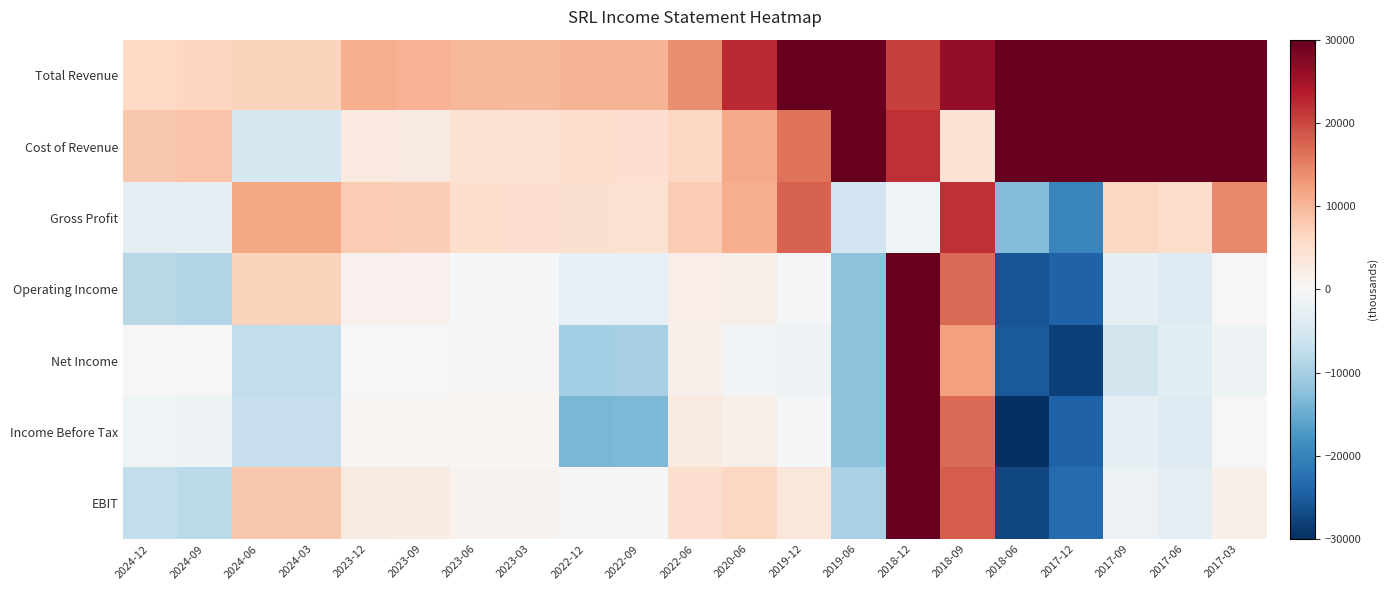

At which category does the chart reach its minimum across all series?

2018-06